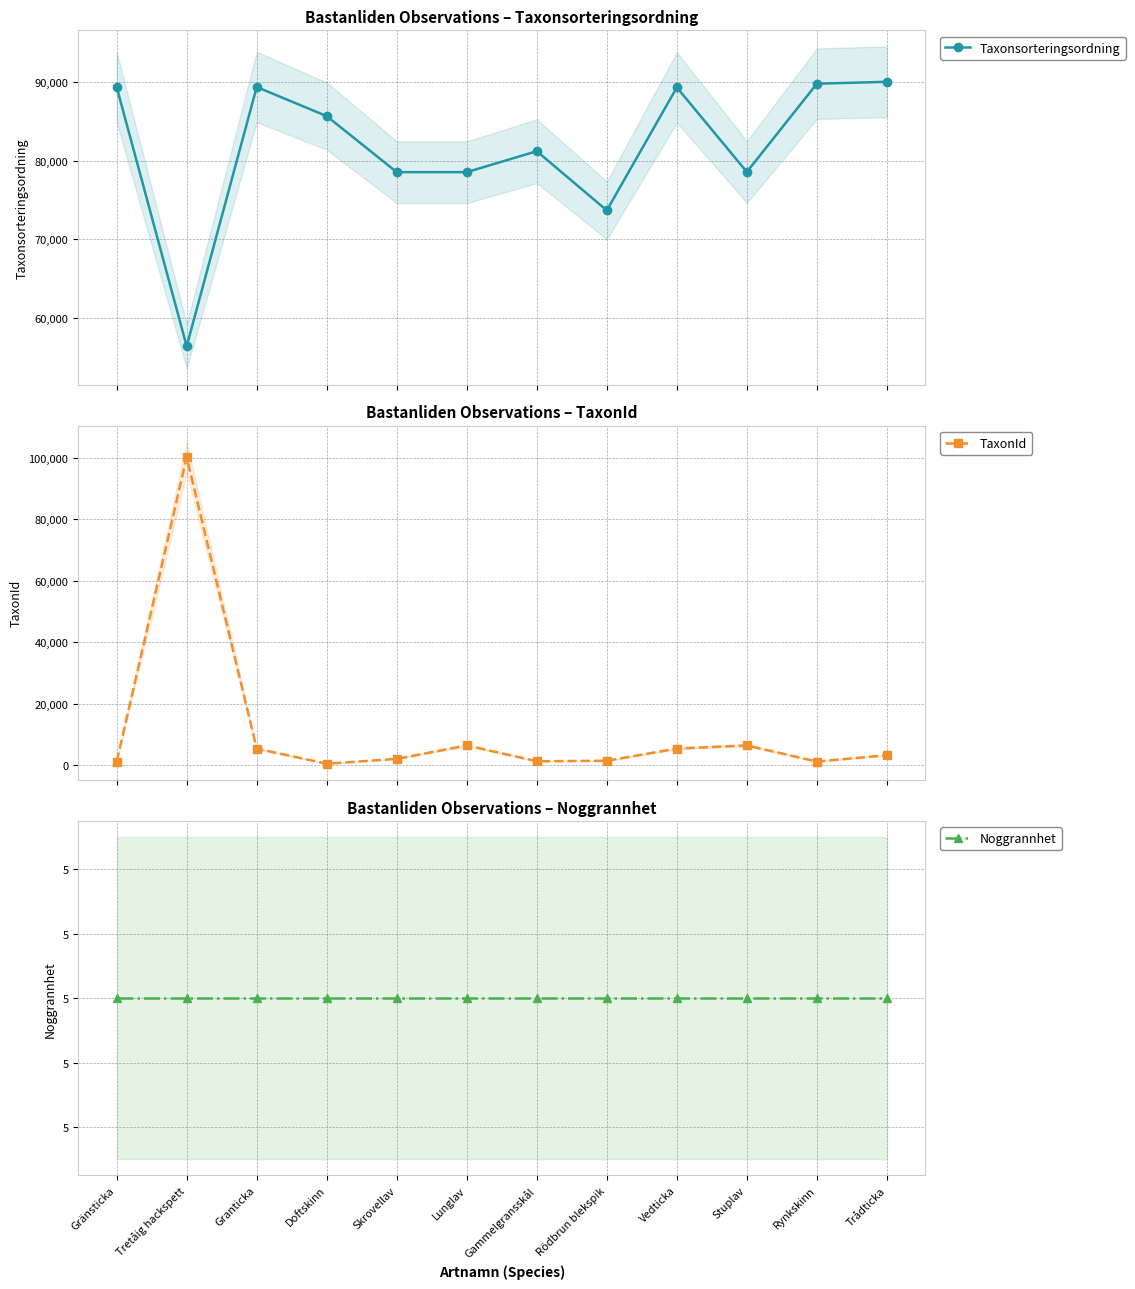

Reading left to right, what are all the values shown in this chart?

Taxonsorteringsordning: Gränsticka=89406	Tretåig hackspett=56395	Granticka=89410	Doftskinn=85703	Skrovellav=78570	Lunglav=78569	Gammelgransskål=81236	Rödbrun blekspik=73698	Vedticka=89356	Stuplav=78596	Rynkskinn=89832	Trådticka=90074
TaxonId: Gränsticka=1204	Tretåig hackspett=100109	Granticka=5432	Doftskinn=510	Skrovellav=2081	Lunglav=6458	Gammelgransskål=1312	Rödbrun blekspik=1467	Vedticka=5447	Stuplav=6462	Rynkskinn=1209	Trådticka=3298
Noggrannhet: Gränsticka=5	Tretåig hackspett=5	Granticka=5	Doftskinn=5	Skrovellav=5	Lunglav=5	Gammelgransskål=5	Rödbrun blekspik=5	Vedticka=5	Stuplav=5	Rynkskinn=5	Trådticka=5